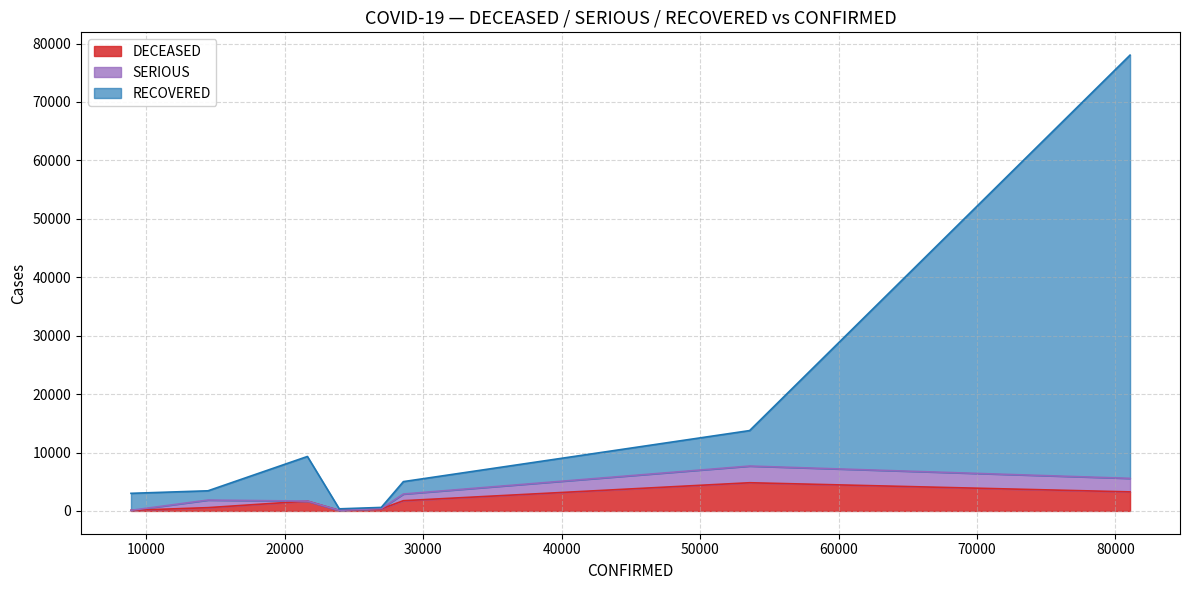

In DECEASED, how many points are higher than both neighbors (excluding endpoints)?

2